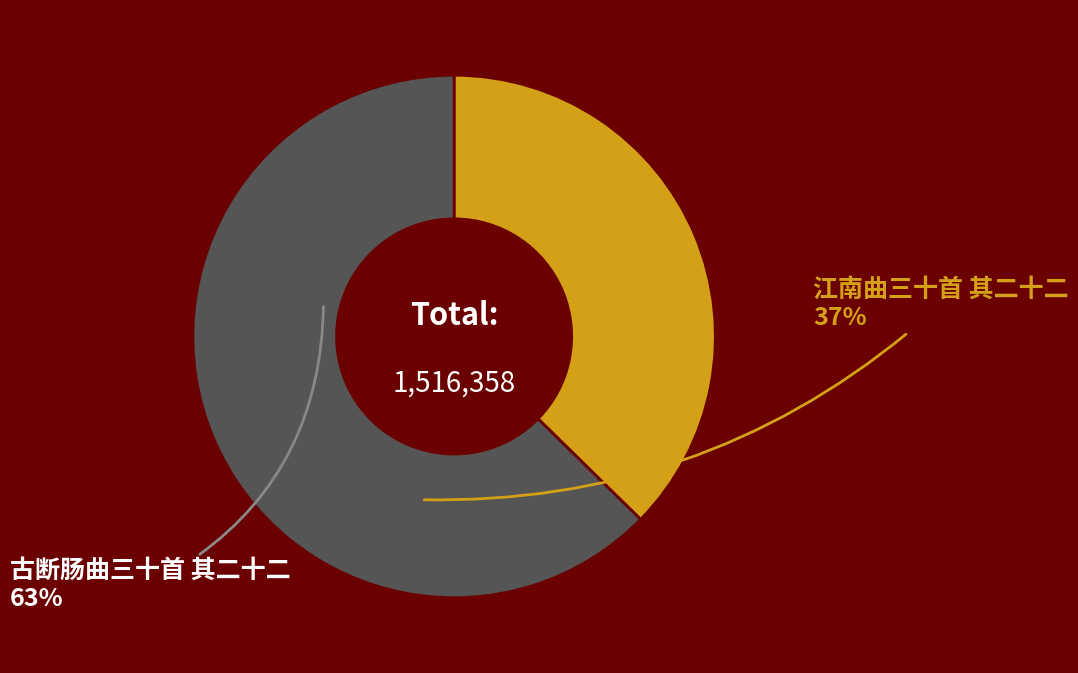

Does any single category account for the majority?

Yes